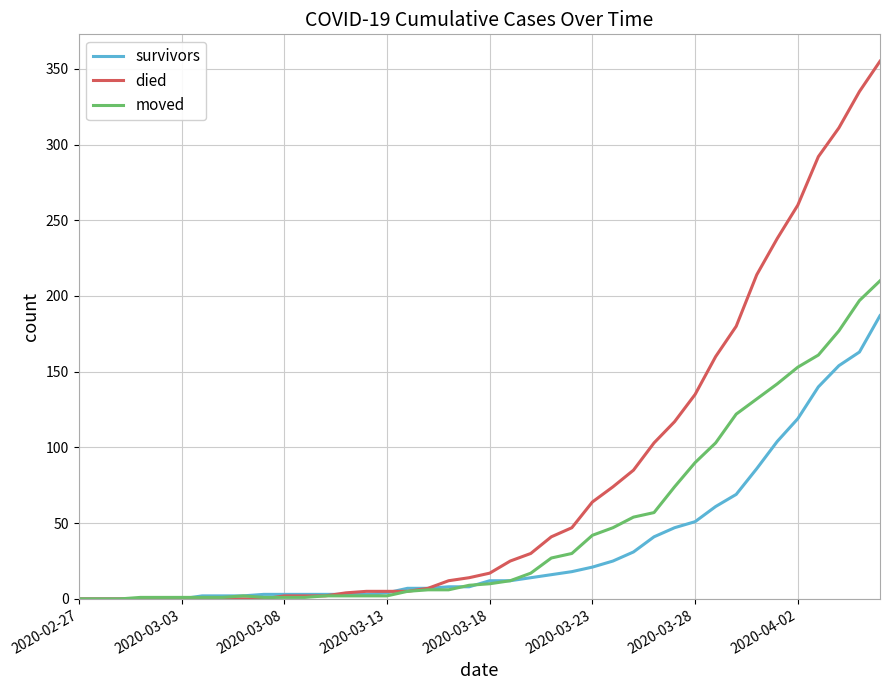

Which series has the largest total across all categories?

died